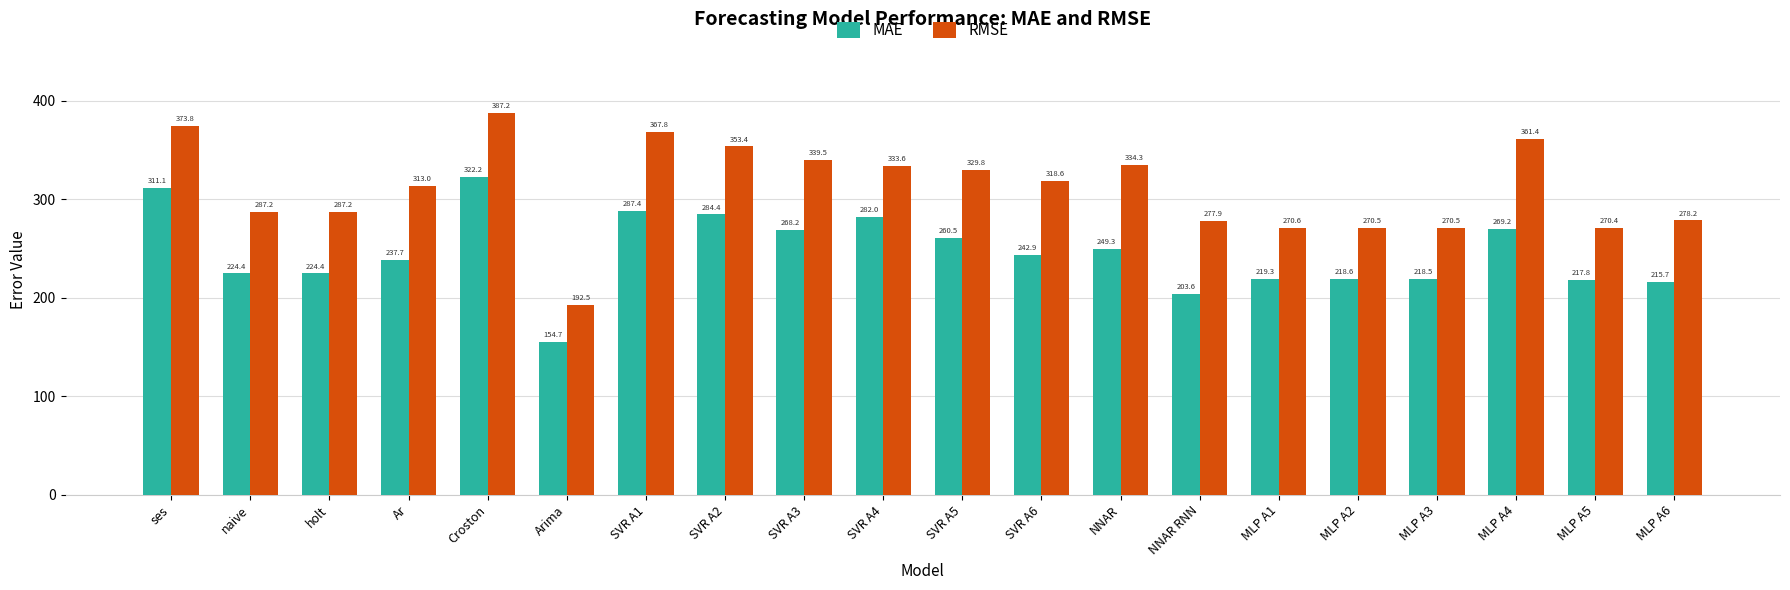

Is it true that MAE equals 122.1 at SVR A3?

False